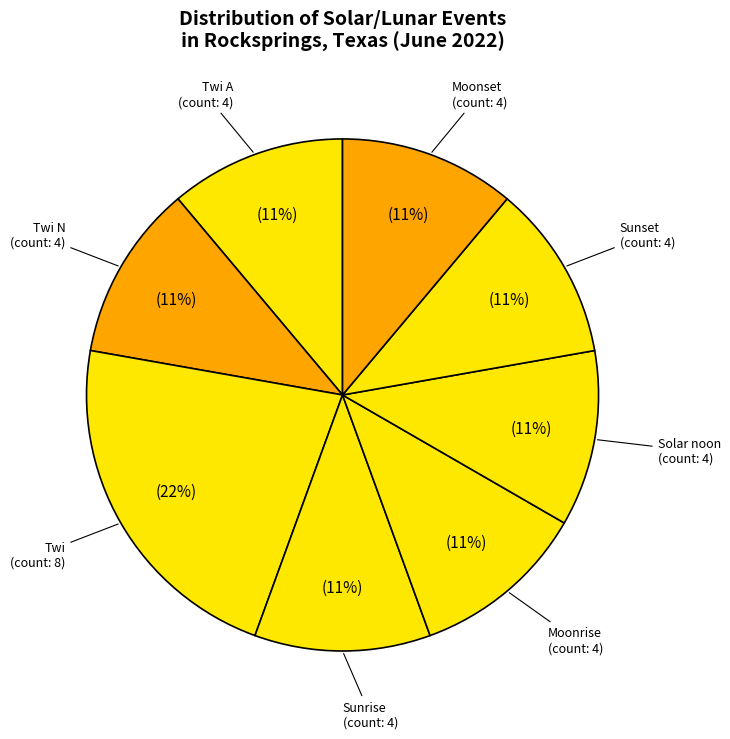

Count the number of slices in the pie.

8